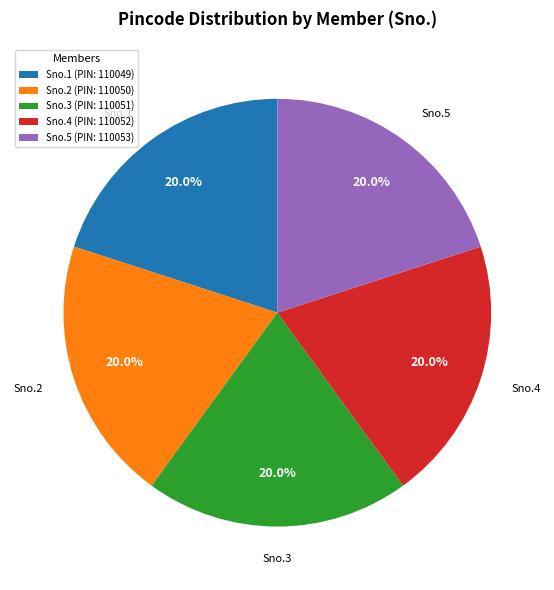

Approximately how many times larger is the value at Sno.1 (PIN: 110049) compared to Sno.4 (PIN: 110052)?

1.0